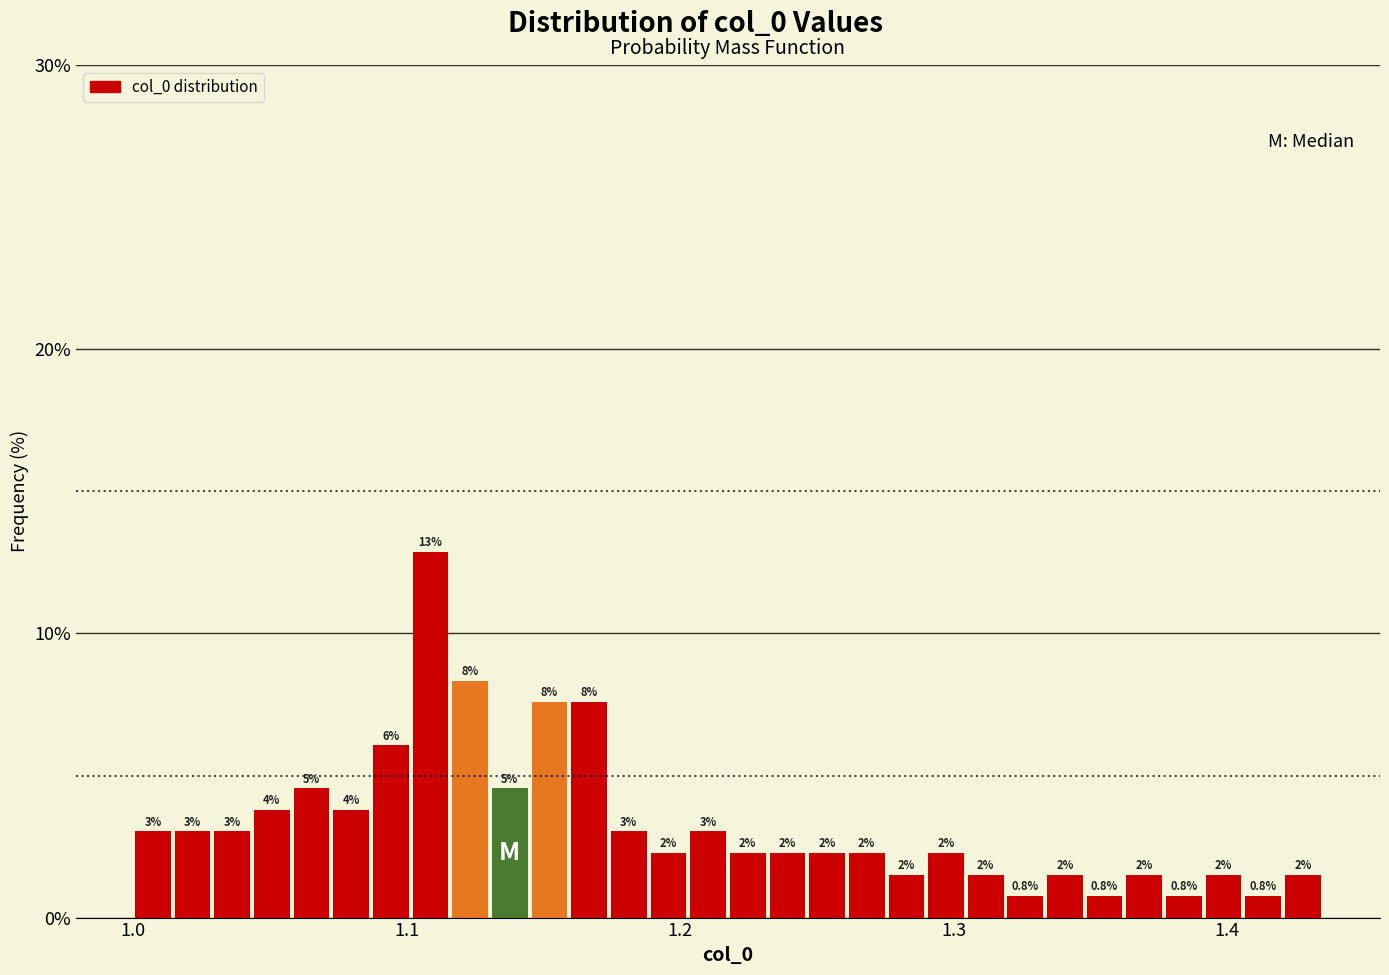

Around what value on the x-axis is the tallest bar? Give the approximate position of its centre, as read against the axis.

1.11